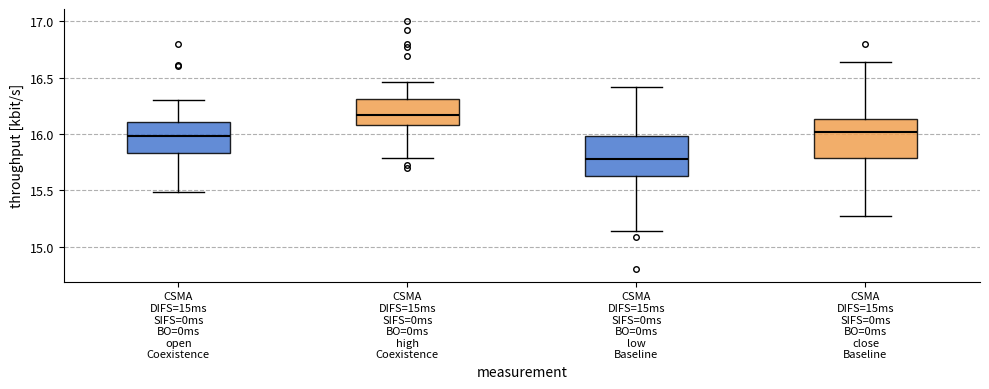

Reading left to right, transcribe this box plot: for each box, give where its median line is, the range the box spans, and where its two whiskers end, as read against the y-axis. The values are not printed on the chart, so give them approximately, as read against the axis.

CSMA DIFS=15ms SIFS=0ms BO=0ms open Coexistence: median 16.00, box 15.85 to 16.10, whiskers 15.50 to 16.30
CSMA DIFS=15ms SIFS=0ms BO=0ms high Coexistence: median 16.15, box 16.10 to 16.30, whiskers 15.80 to 16.45
CSMA DIFS=15ms SIFS=0ms BO=0ms low Baseline: median 15.80, box 15.65 to 16.00, whiskers 15.15 to 16.40
CSMA DIFS=15ms SIFS=0ms BO=0ms close Baseline: median 16.00, box 15.80 to 16.15, whiskers 15.25 to 16.65